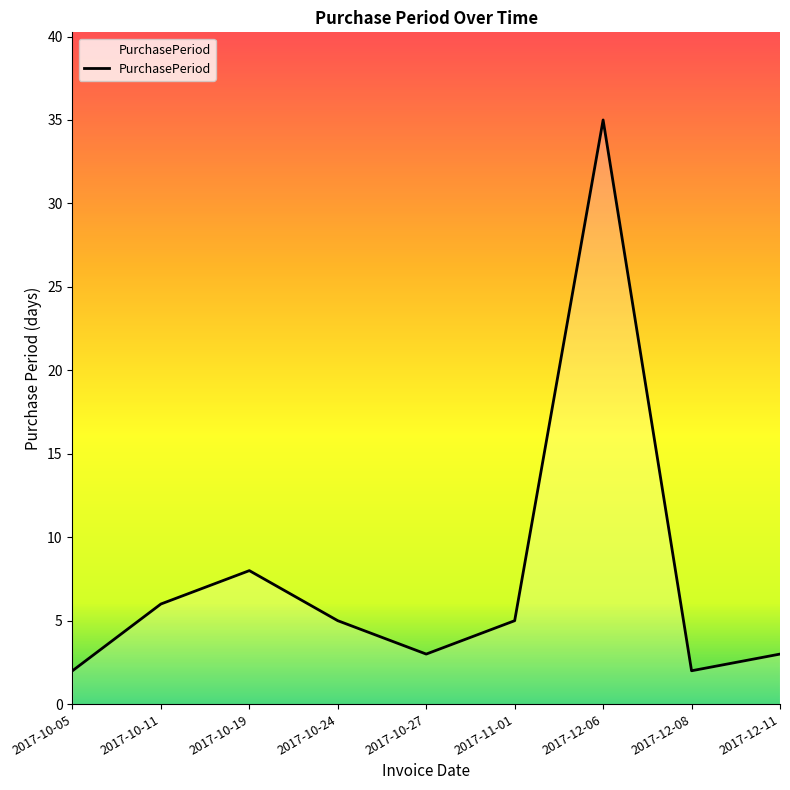

Is this an area chart (filled region under the line)?

No